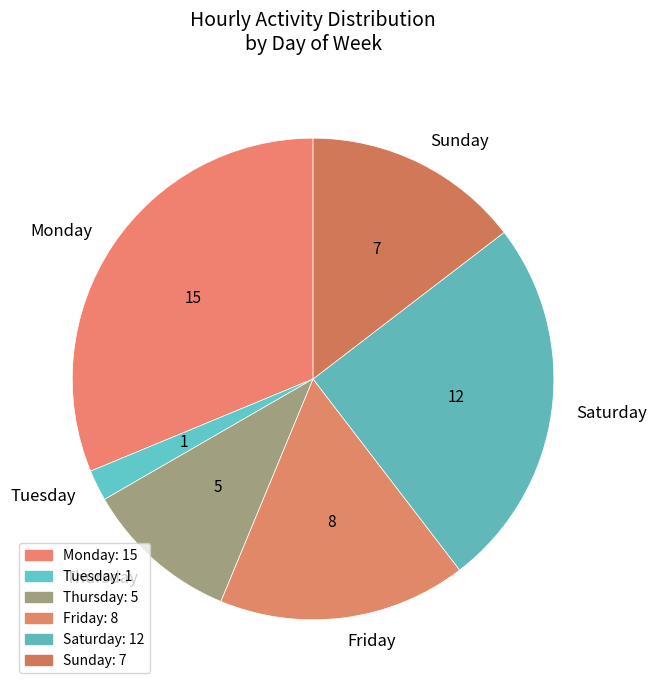

Is the sum of Friday and Thursday greater than half?

No